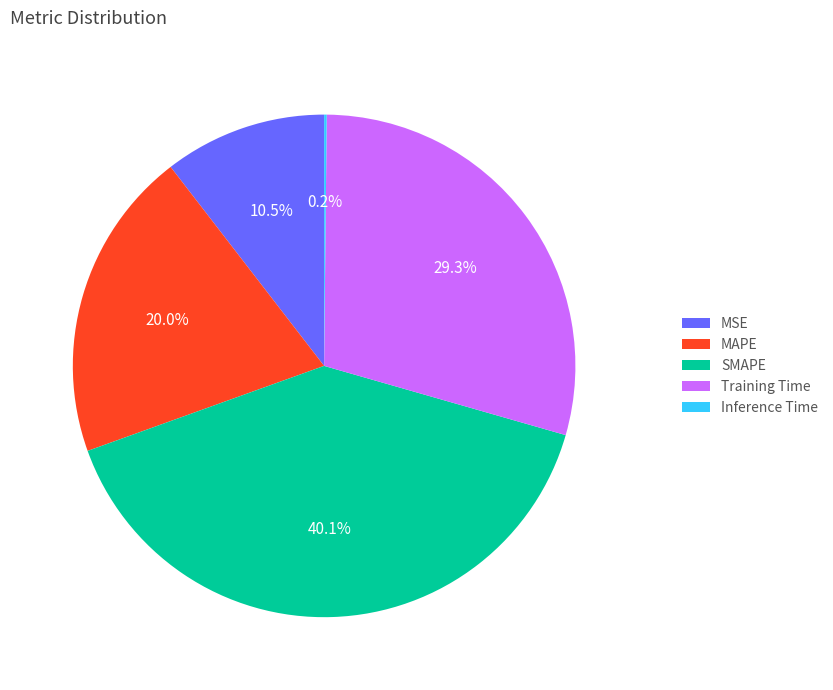

Is there any slice that represents more than half of the pie?

No